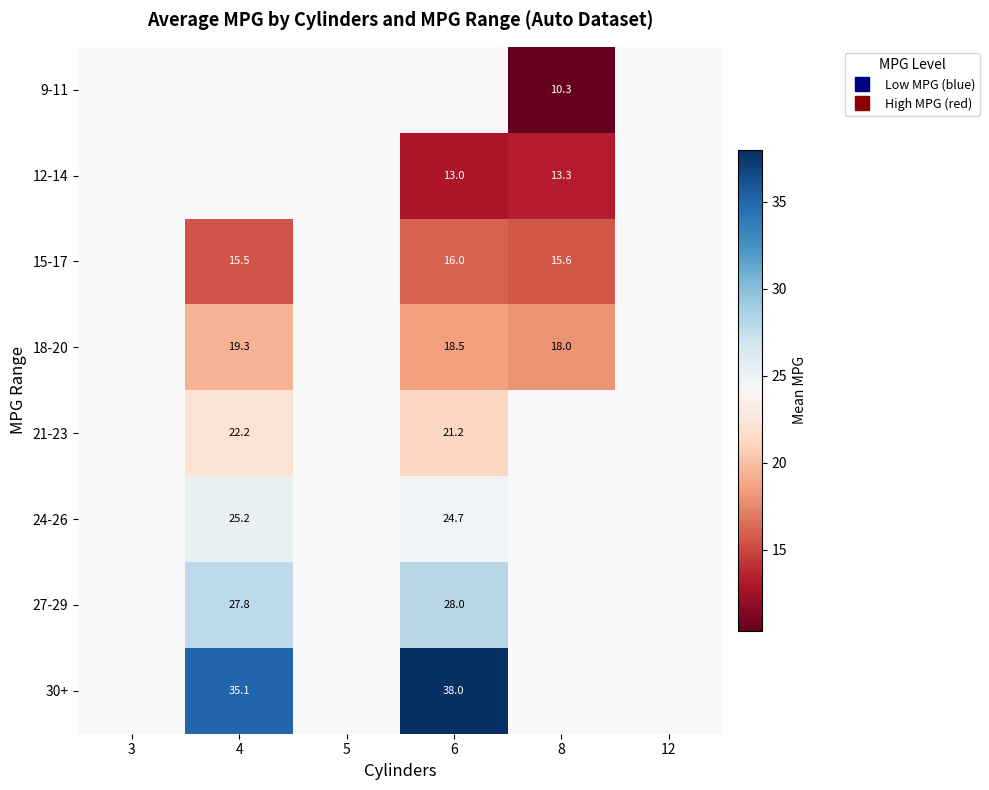

Rank the series by their average value, from lowest to highest.

9-11, 12-14, 15-17, 18-20, 21-23, 24-26, 27-29, 30+